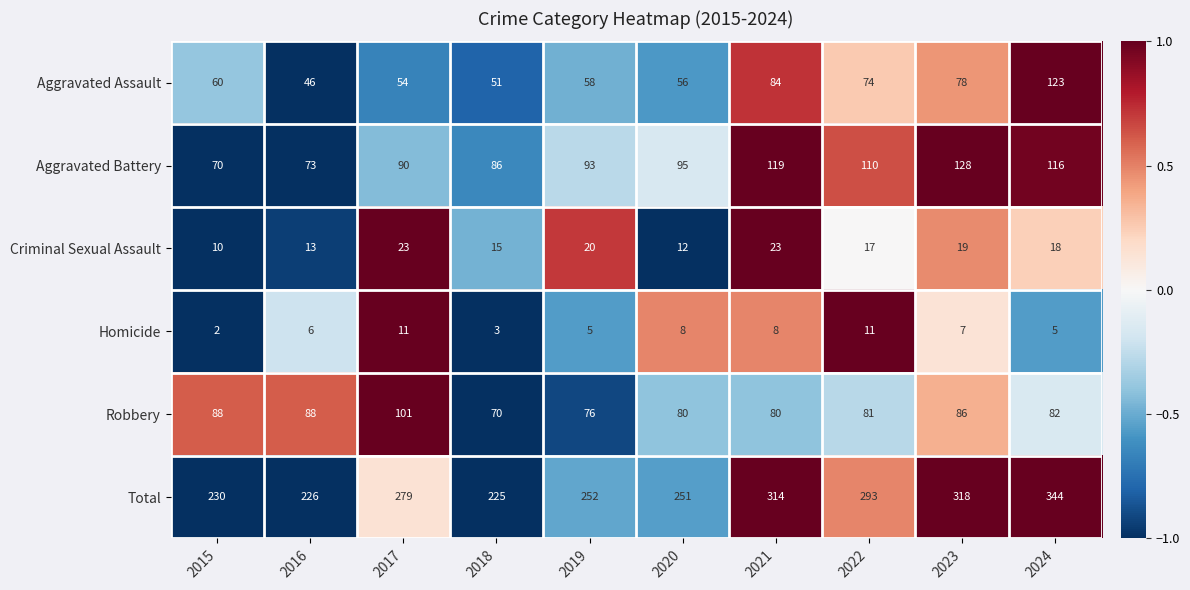

Which series has the widest spread of values?

Total